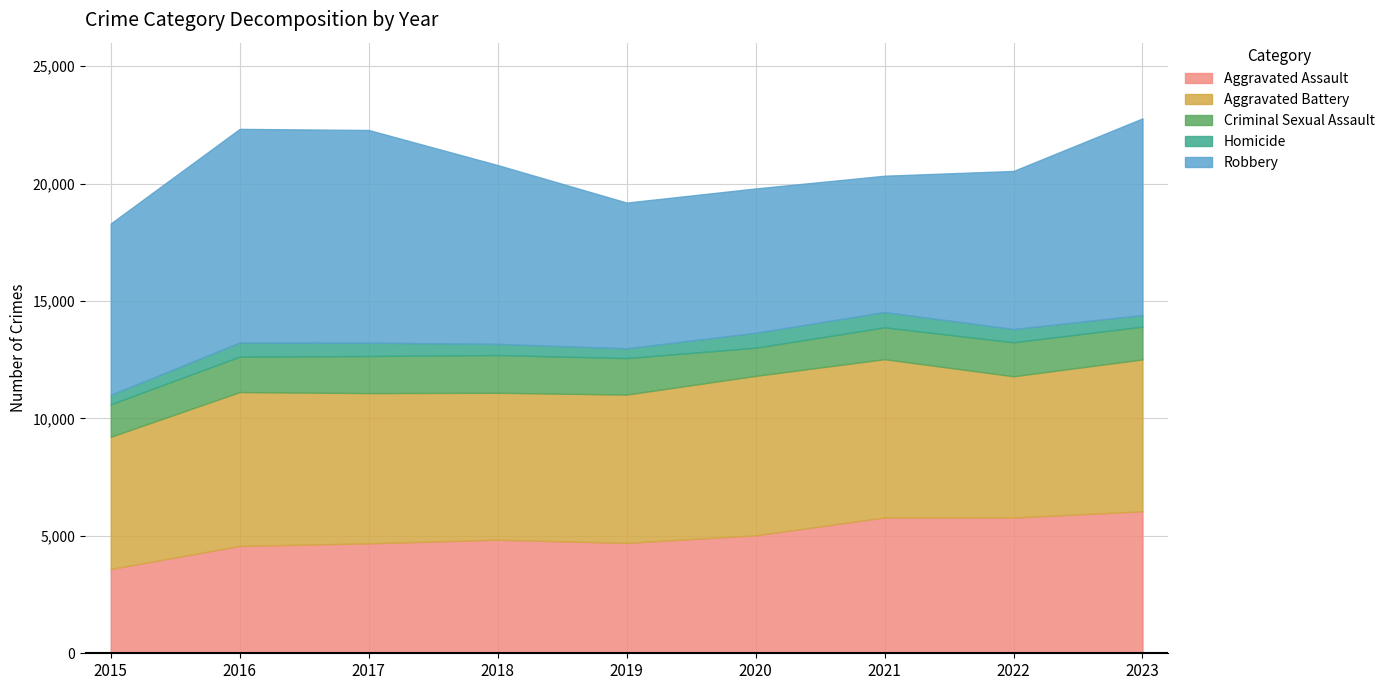

Where is the first local minimum for Criminal Sexual Assault?

2020